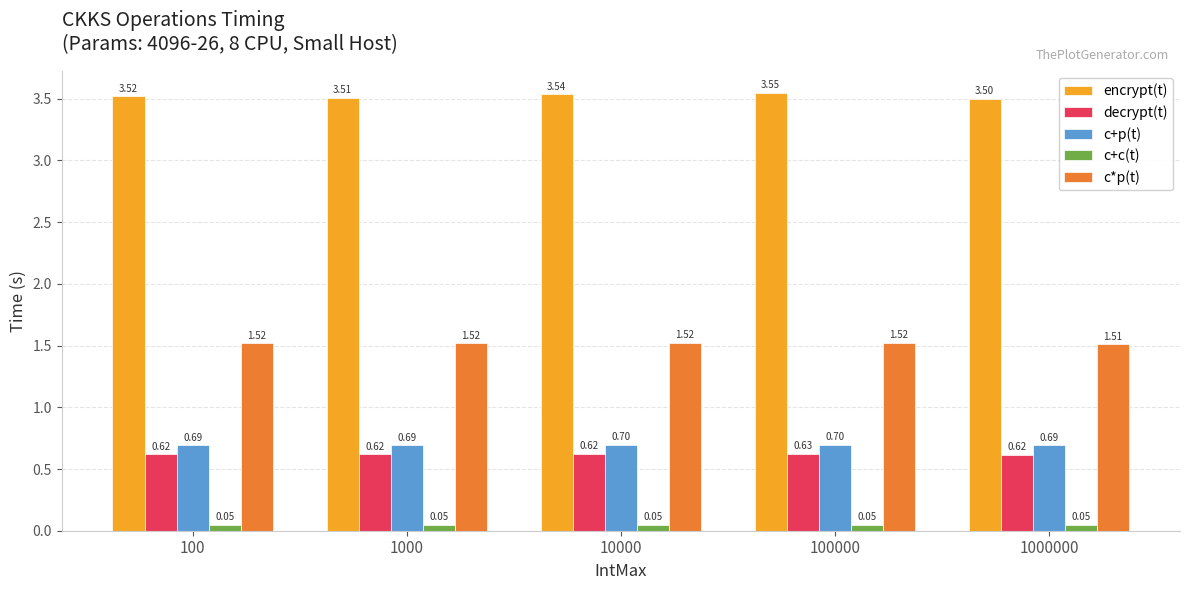

How many bars are there in total?

25